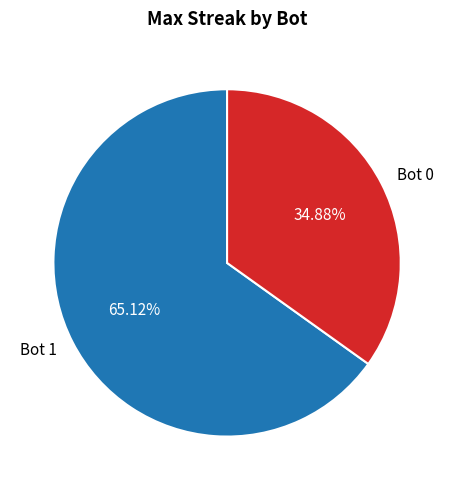

The Bot 0 slice represents 35% of the pie. True or false?

True